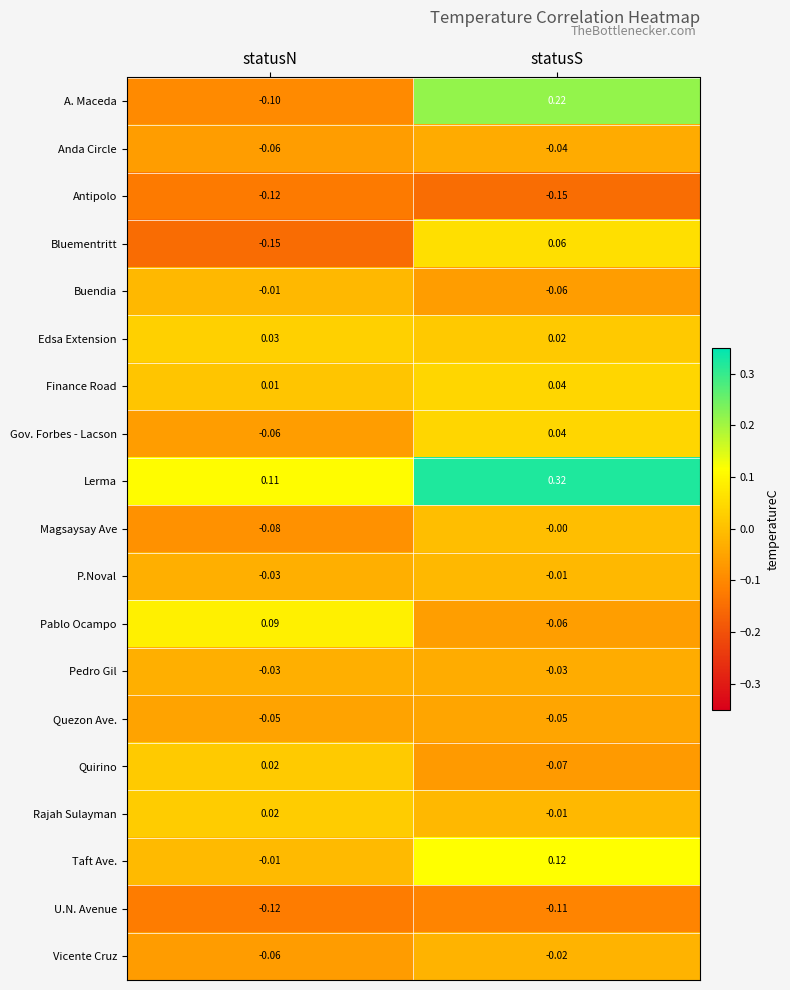

List the labels in order of A. Maceda value, largest first.

statusS, statusN